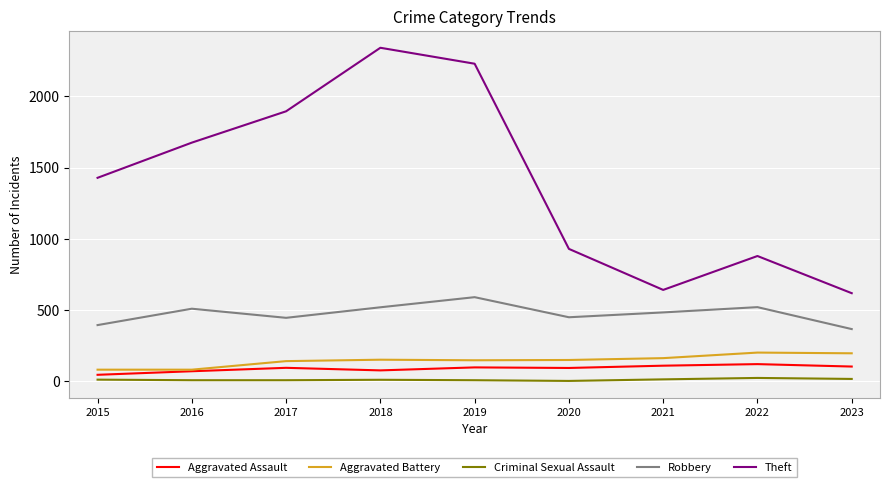

List the series in order of their peak value, highest first.

Theft, Robbery, Aggravated Battery, Aggravated Assault, Criminal Sexual Assault